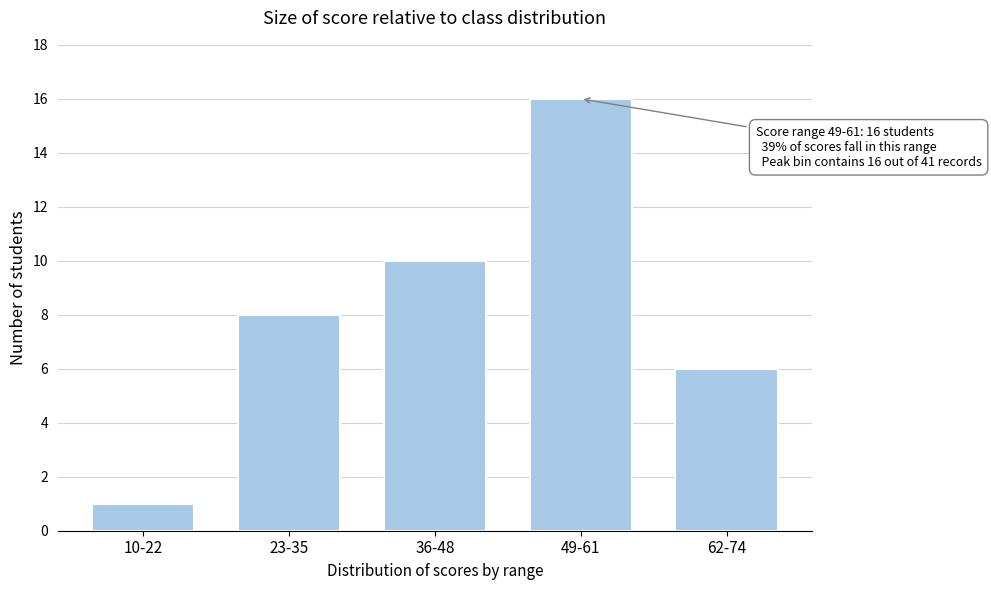

Reading left to right, extract all data points from this chart.

10-22=1	23-35=8	36-48=10	49-61=16	62-74=6